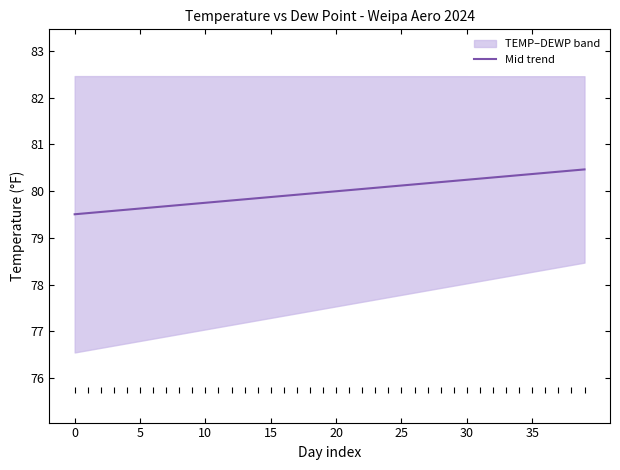

What is the difference between the maximum and minimum values?

1.0